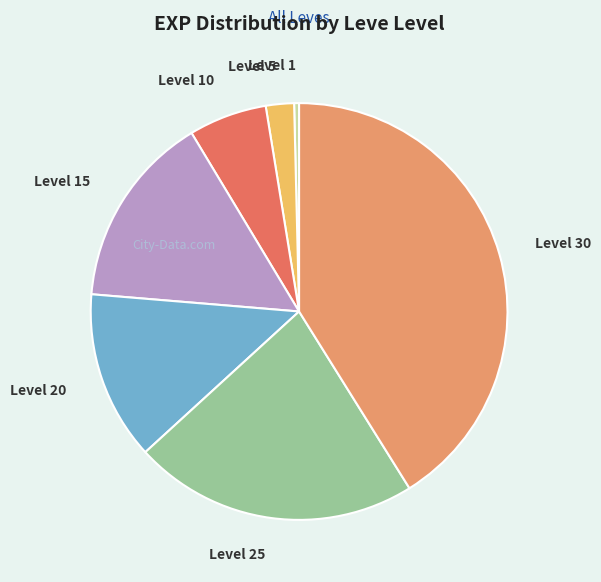

How many slices are in this pie chart?

7